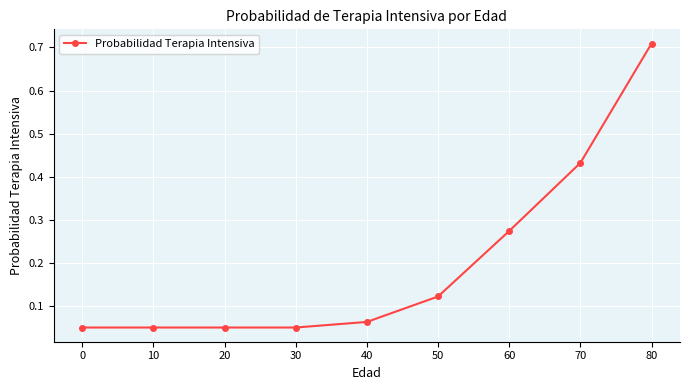

What is the sum of all values?

1.8